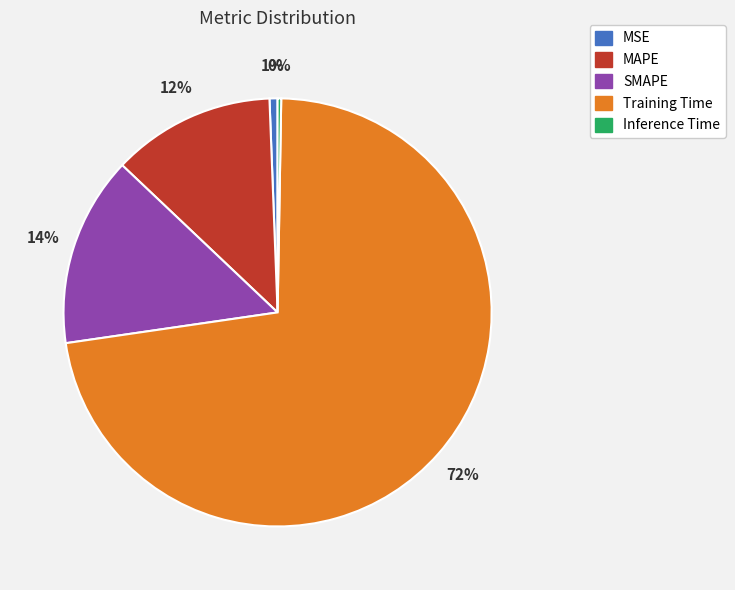

Is Training Time the majority of the pie?

Yes